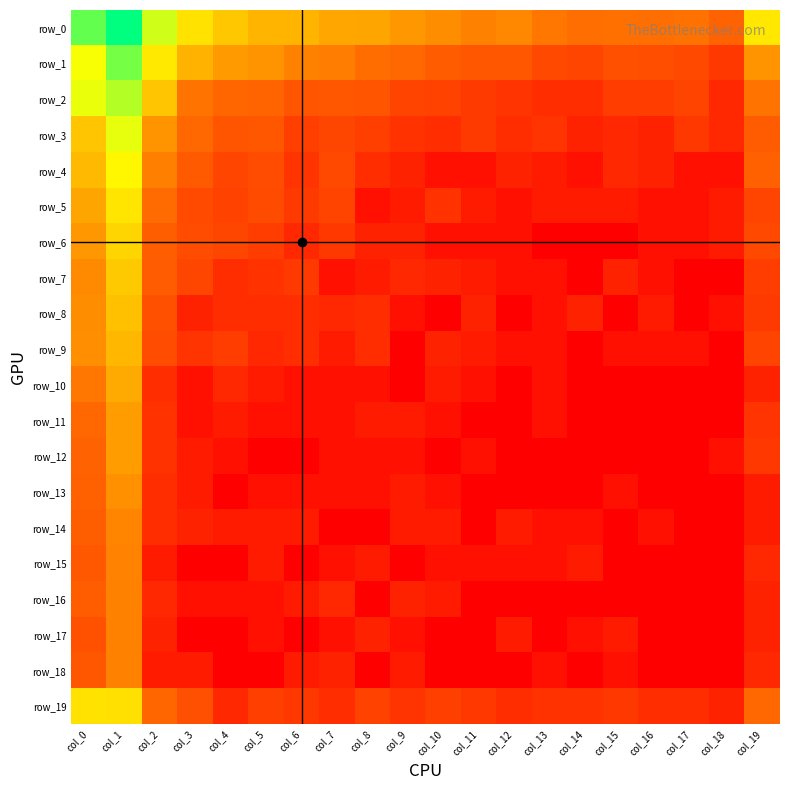

What is the difference between the maximum and minimum values in the row_0 series?

8.0